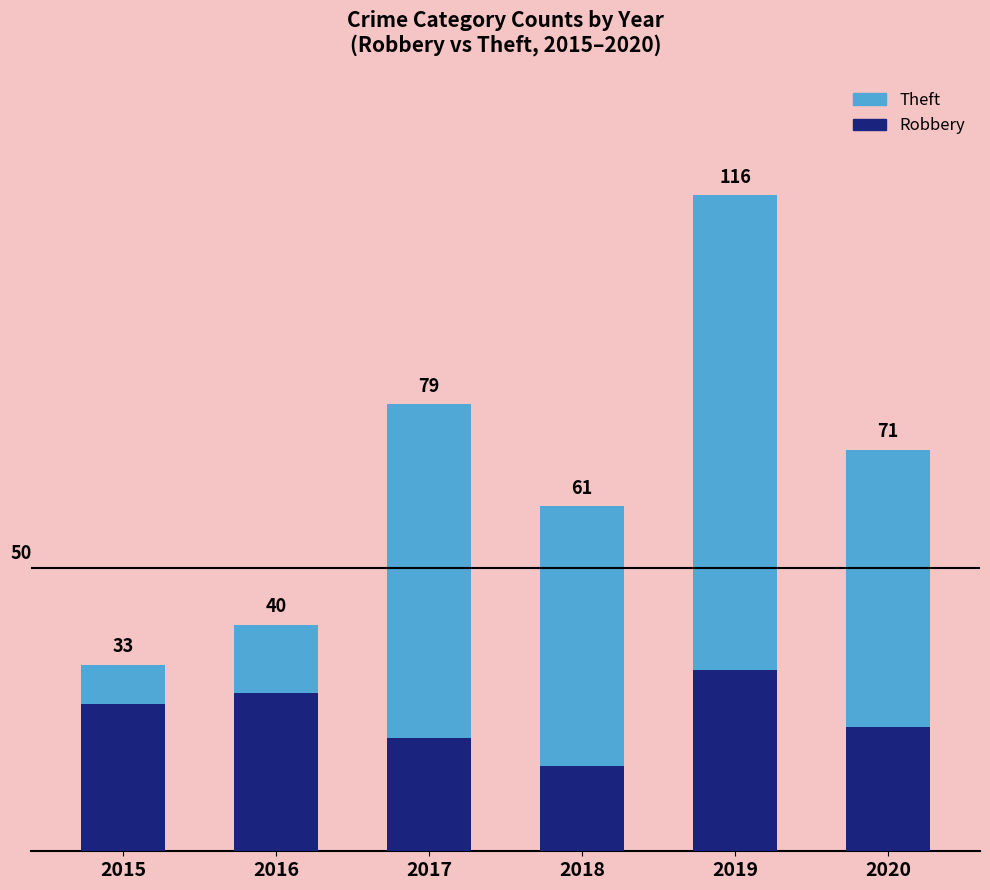

Reading left to right, list all the values displayed in this chart.

Theft: 2015=33	2016=40	2017=79	2018=61	2019=116	2020=71
Robbery: 2015=26	2016=28	2017=20	2018=15	2019=32	2020=22